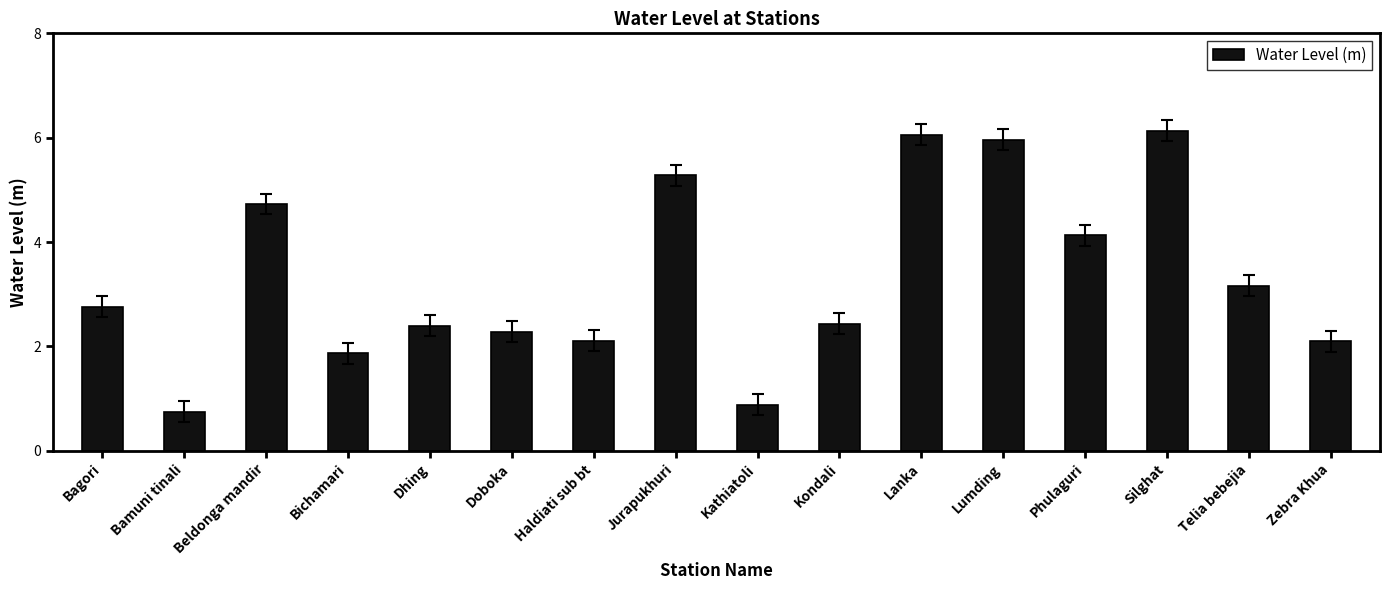

What is the label of the 4th bar from the left?

Bichamari